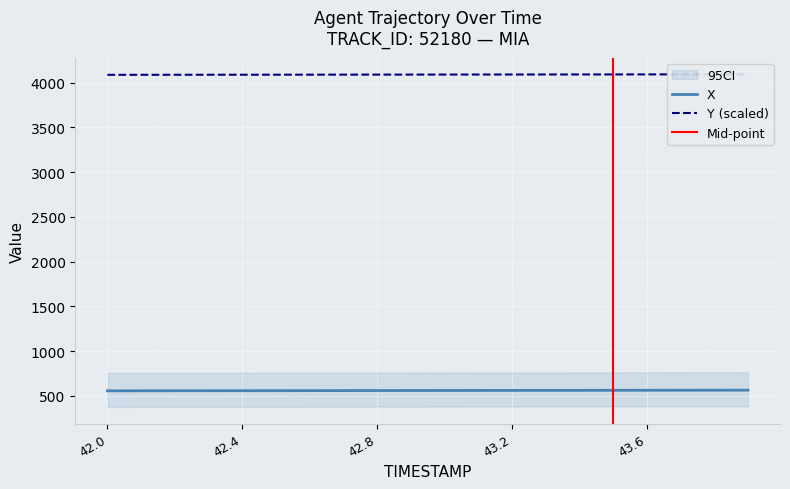

True or false: Y has a value of 5860.4 at 43.9.

False